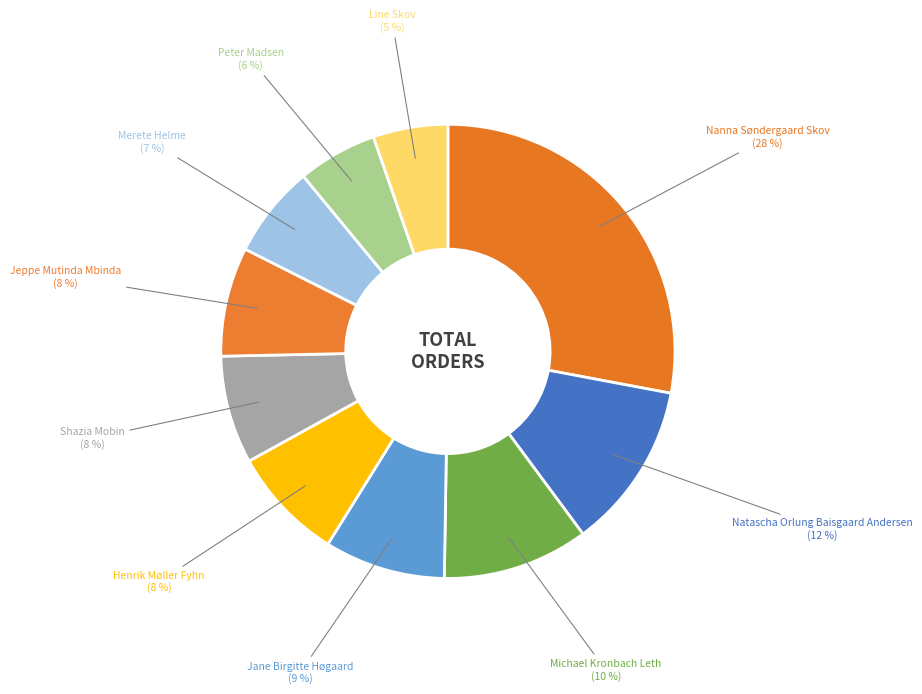

Is the sum of Line Skov and Henrik Møller Fyhn greater than half?

No